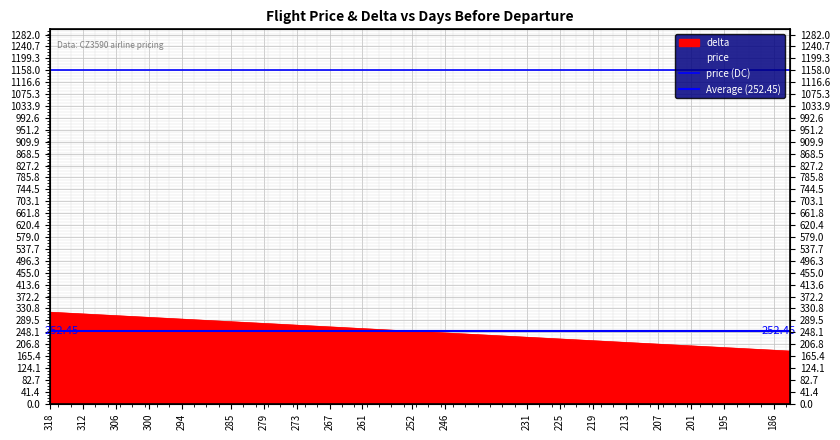

What is the sum of the values at 285 and 300?

585